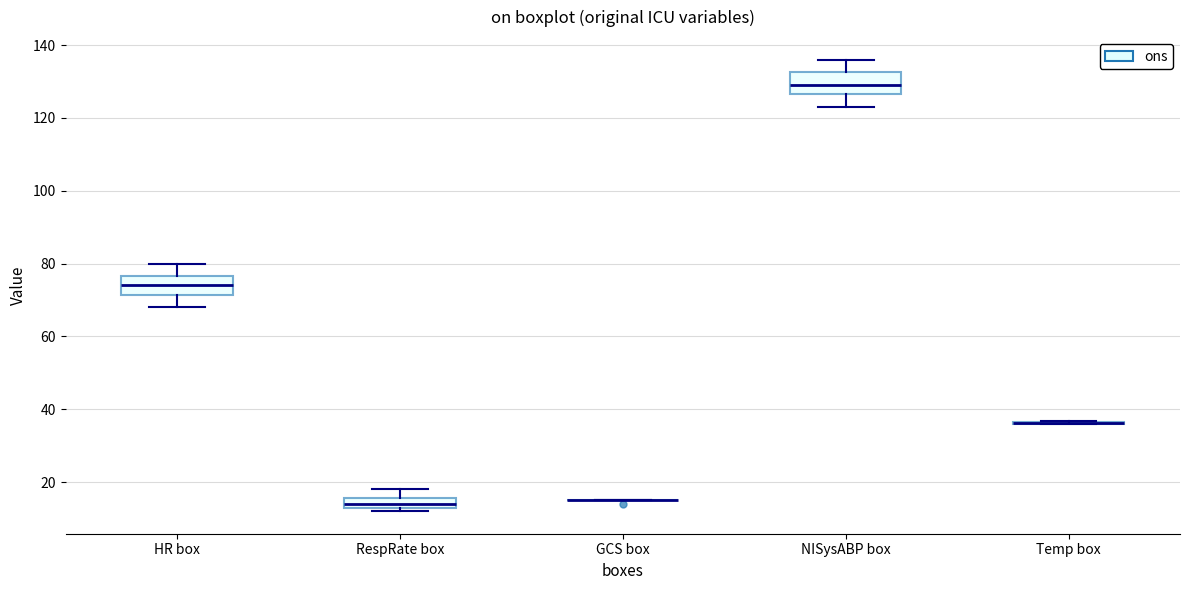

Where does the upper whisker of the box for HR box end on the y-axis? The values are not printed on the chart, so give them approximately, as read against the axis.

80